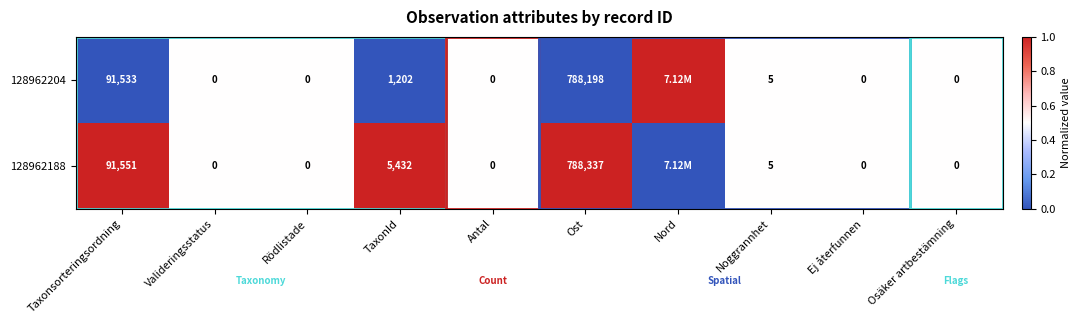

How many data points does each series have?

10